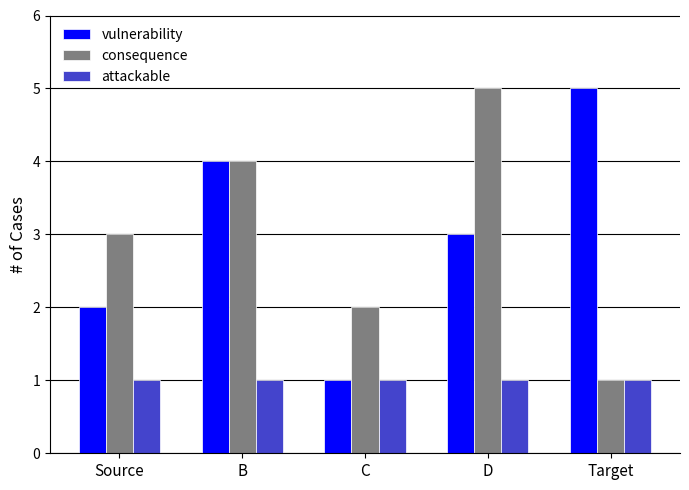

What is the difference between the maximum and minimum values in the consequence series?

4